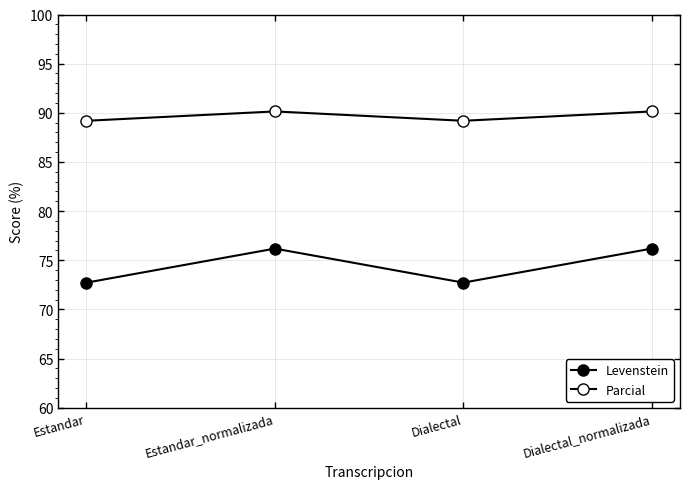

How many data points in Levenstein are less than 76?

2